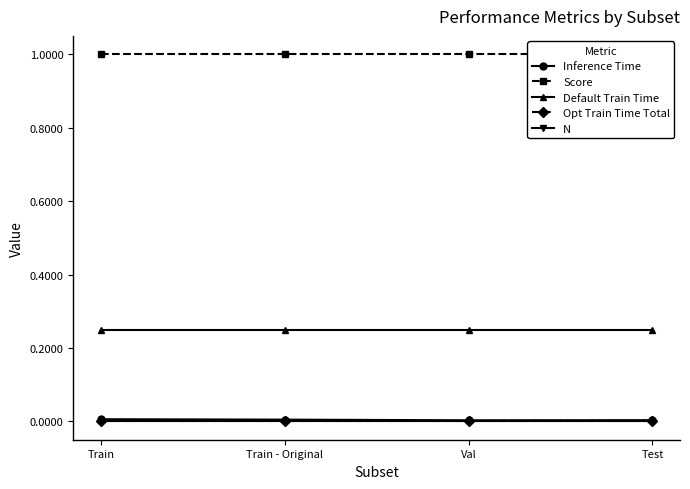

Rank the series by their maximum value, from highest to lowest.

Score, Default Train Time, Inference Time, Opt Train Time Total, N